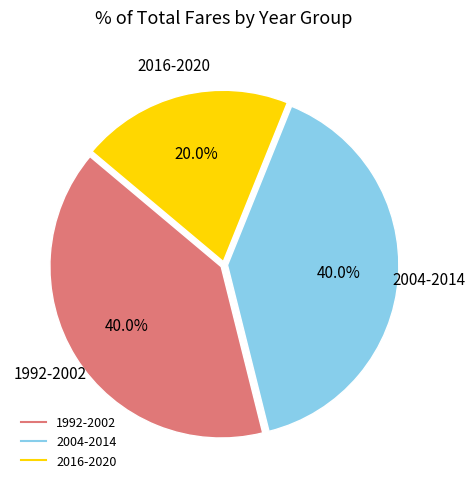

How many slices are in this pie chart?

3